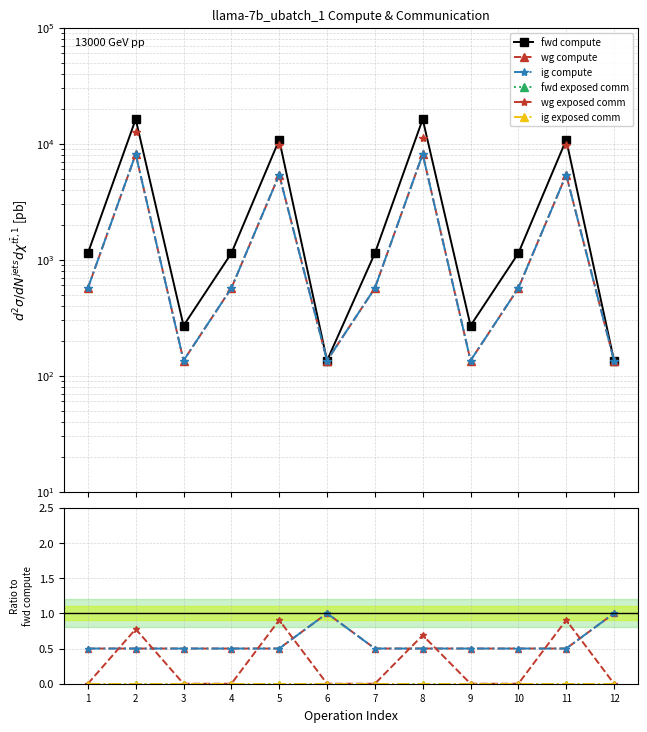

True or false: fwd exposed comm has more than 0 interior local peaks.

False